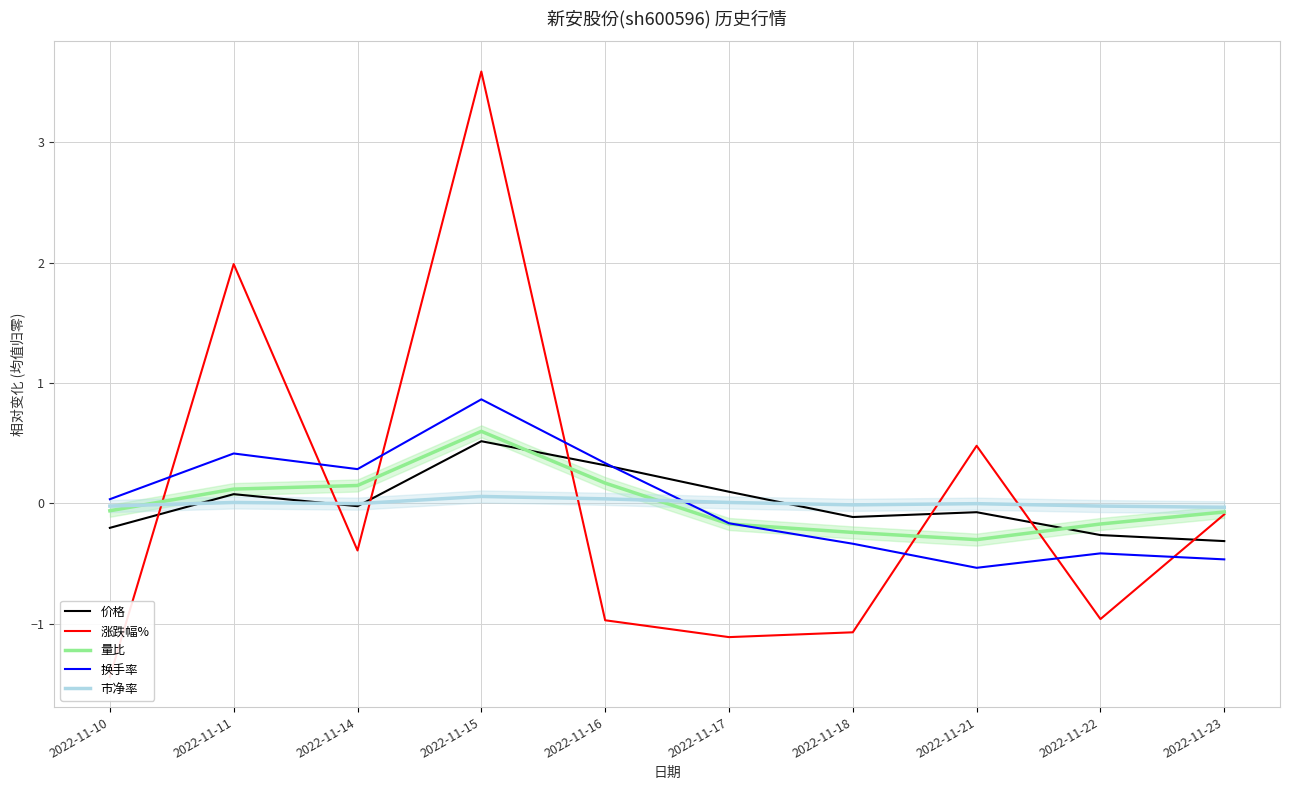

In 涨跌幅%, how many points are lower than both neighbors (excluding endpoints)?

3